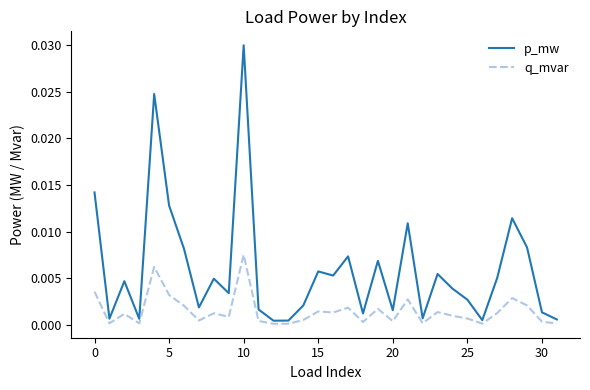

List the series in order of their overall mean, lowest first.

q_mvar, p_mw